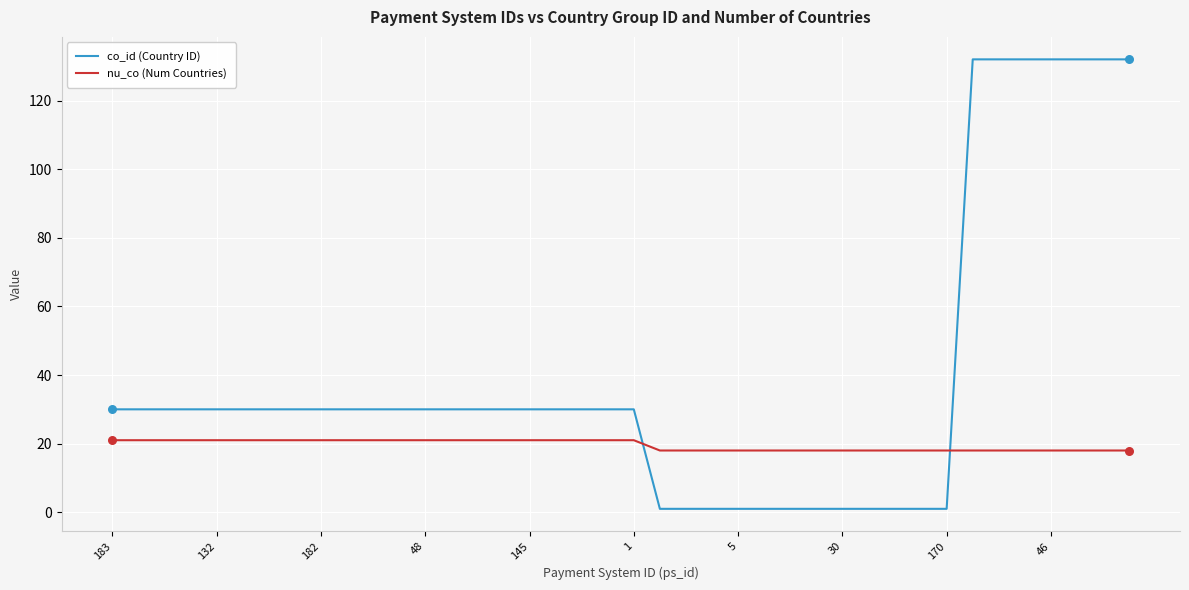

Which series has the largest range (max minus min)?

co_id (Country ID)